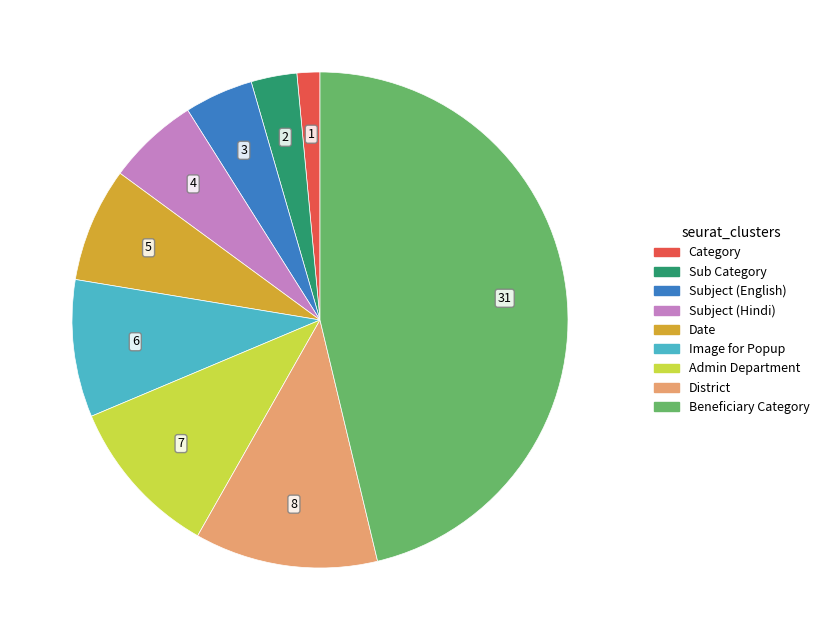

True or false: Admin Department accounts for 1% of the total.

False